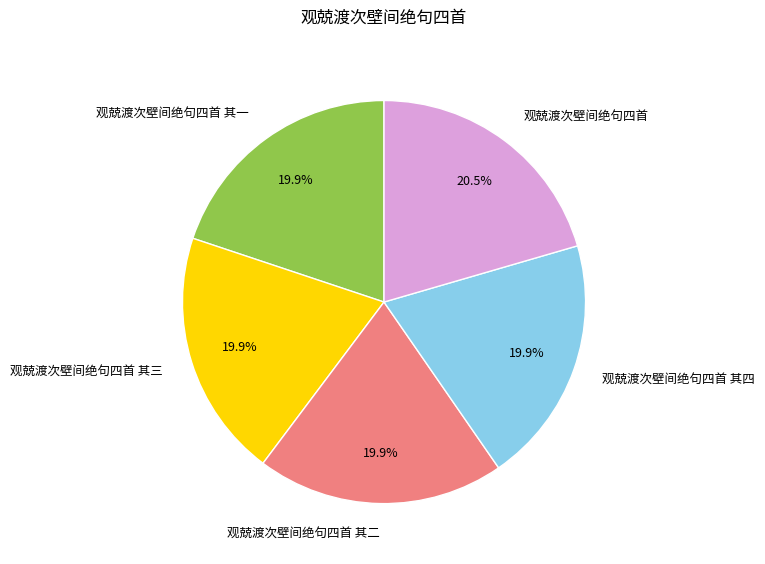

To the nearest percent, what is the combined percentage of 观兢渡次壁间绝句四首 and 观兢渡次壁间绝句四首 其四?

40%